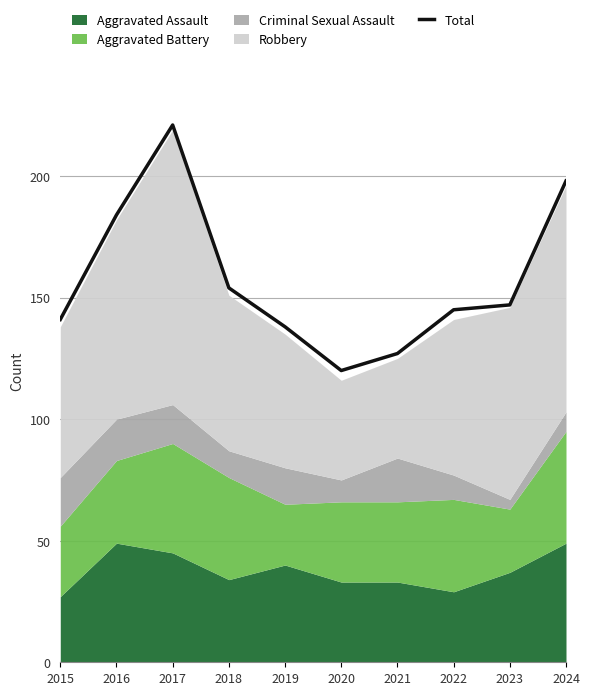

How many interior local valleys (lower than both neighbors) does the data have?

1